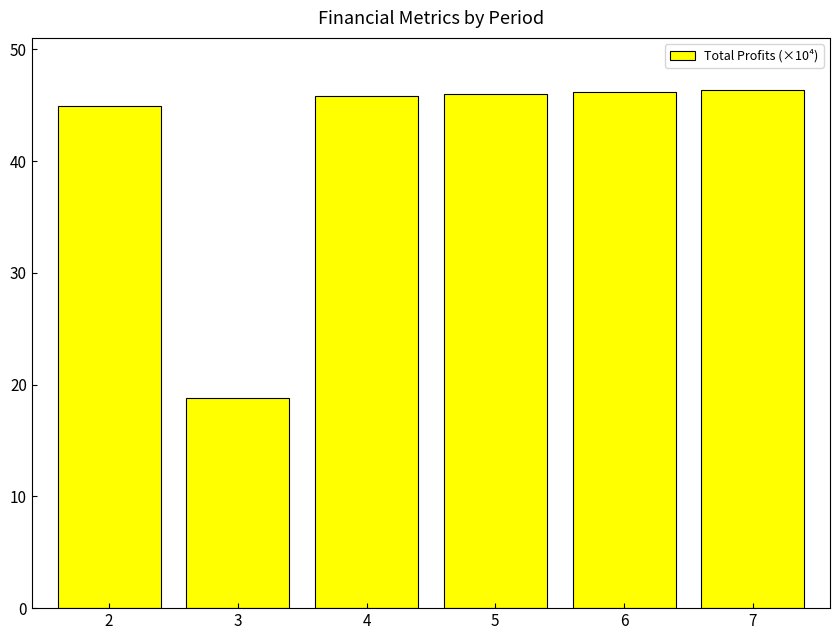

Read the value at 2.

44.9